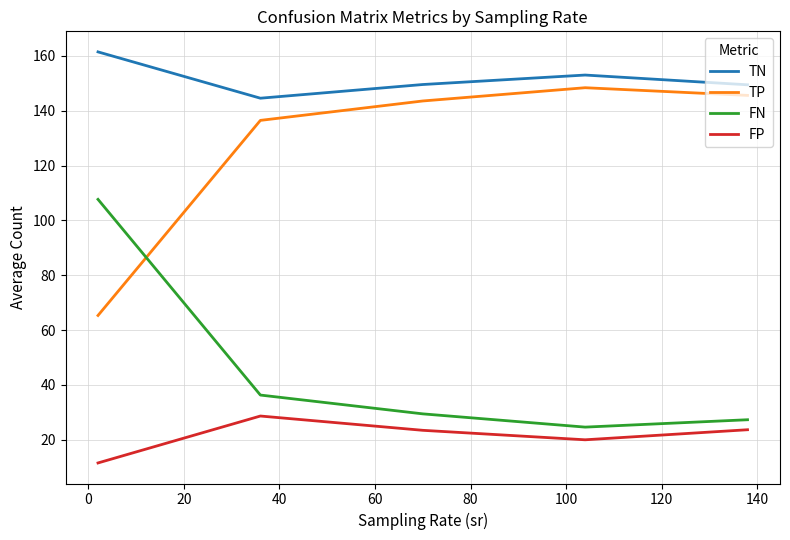

True or false: TN and FN intersect in this chart.

False